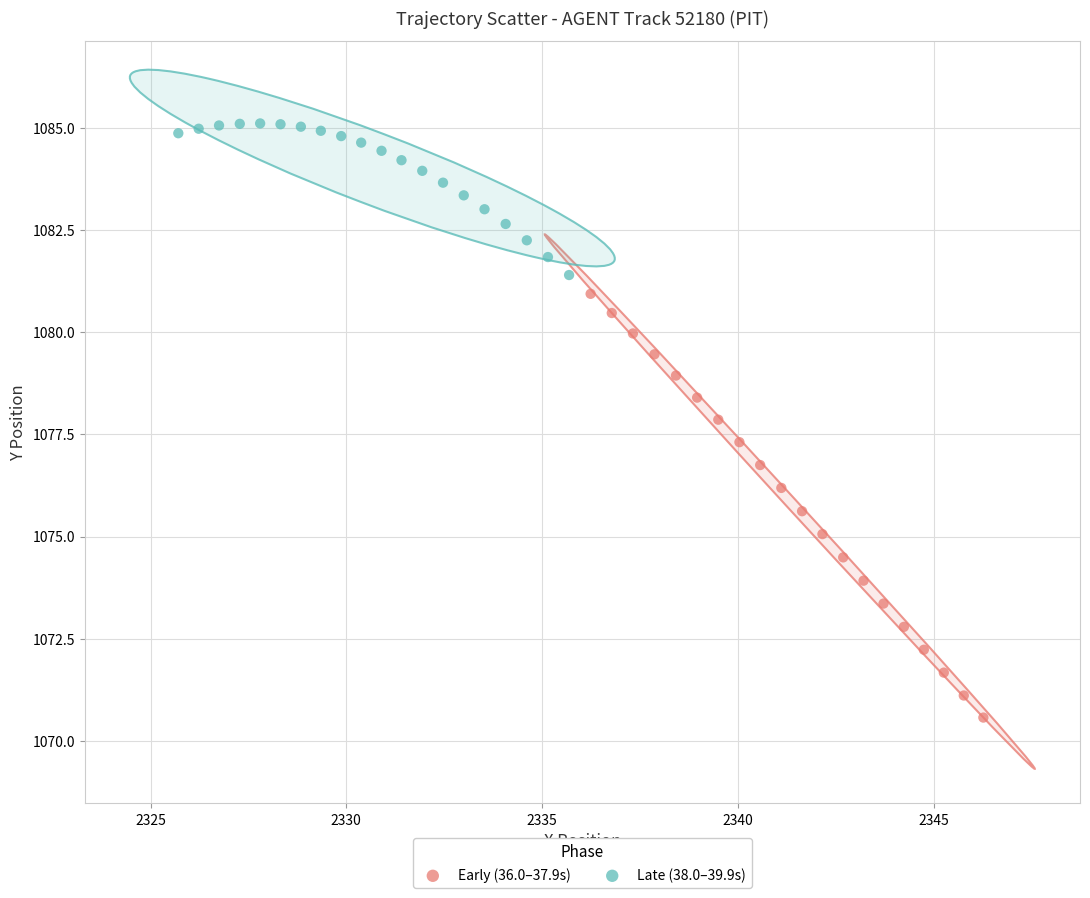

Which series contains the lowest Y value?

Early (36.0–37.9s)